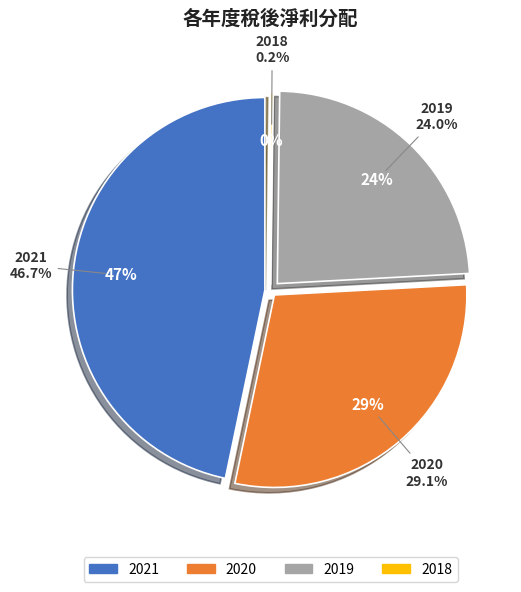

Is it true that 2020 is 16% of the pie?

False